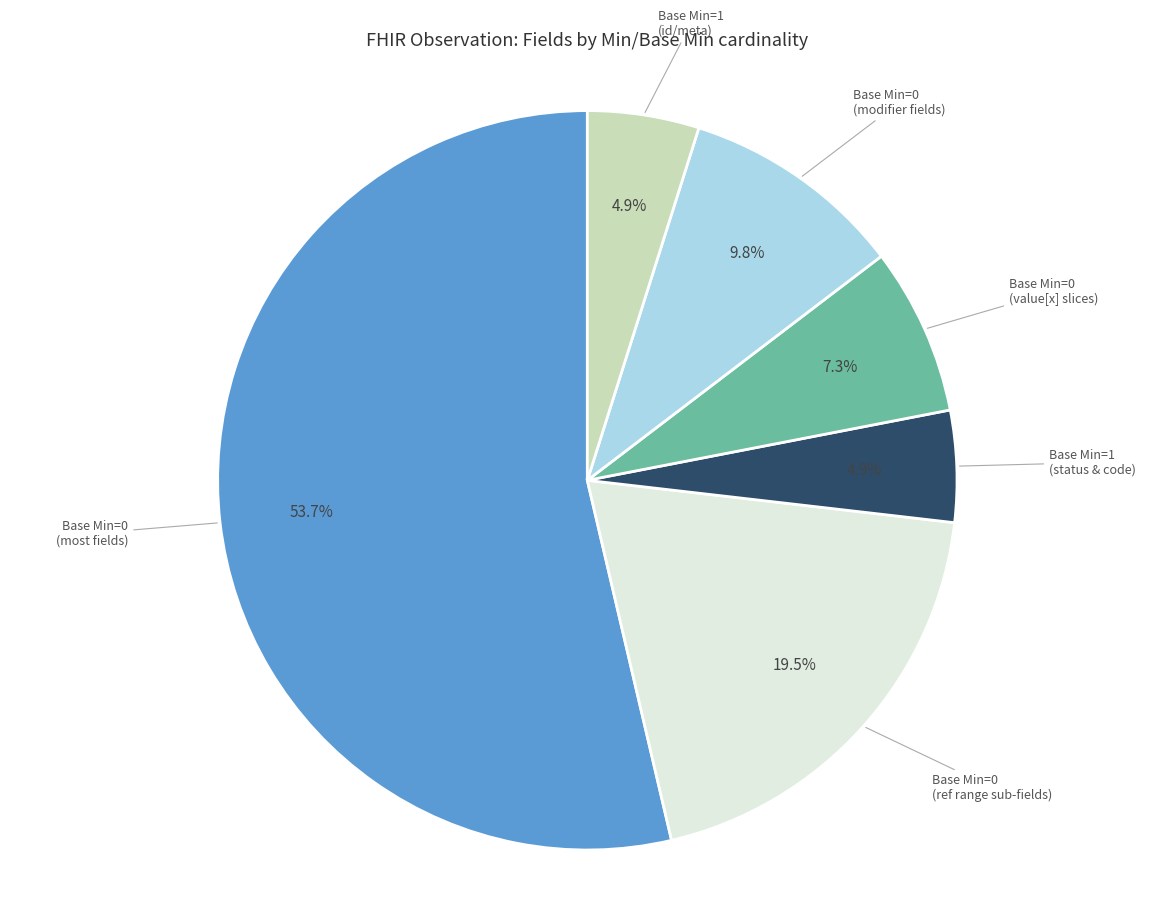

Does any single category account for the majority?

Yes